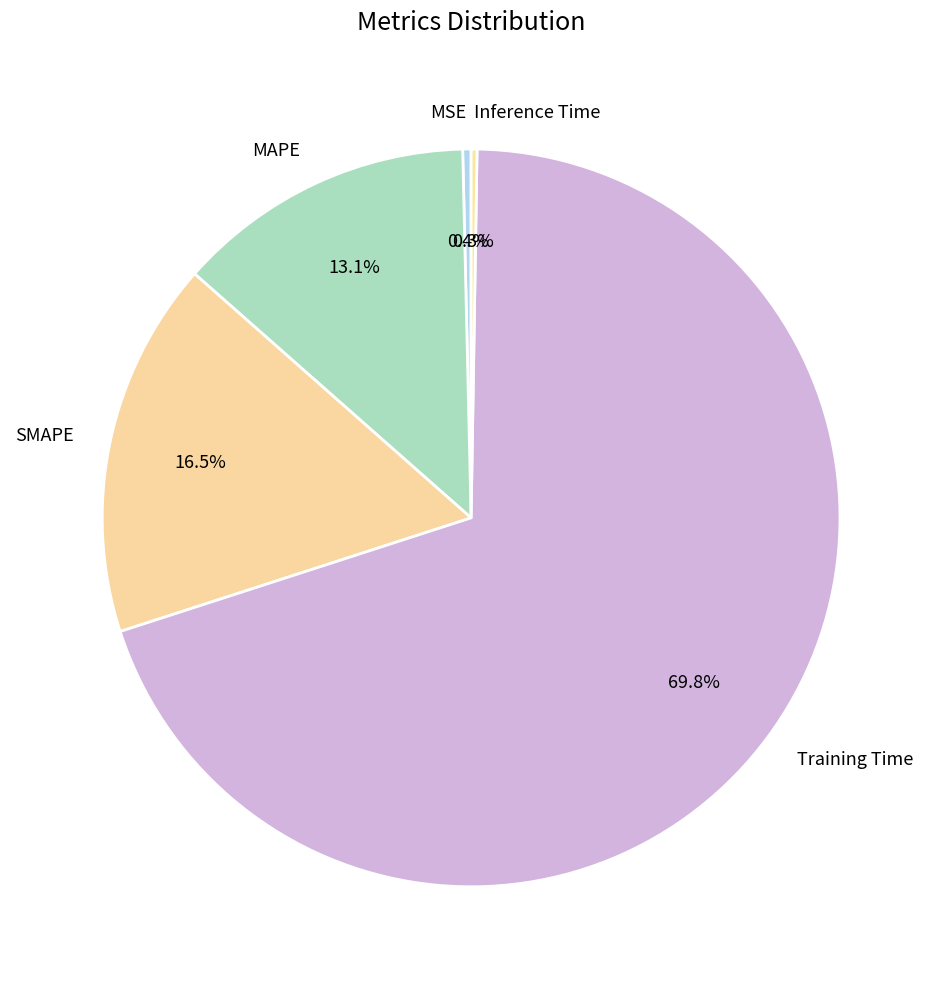

Combined, do Training Time and SMAPE account for over 50%?

Yes